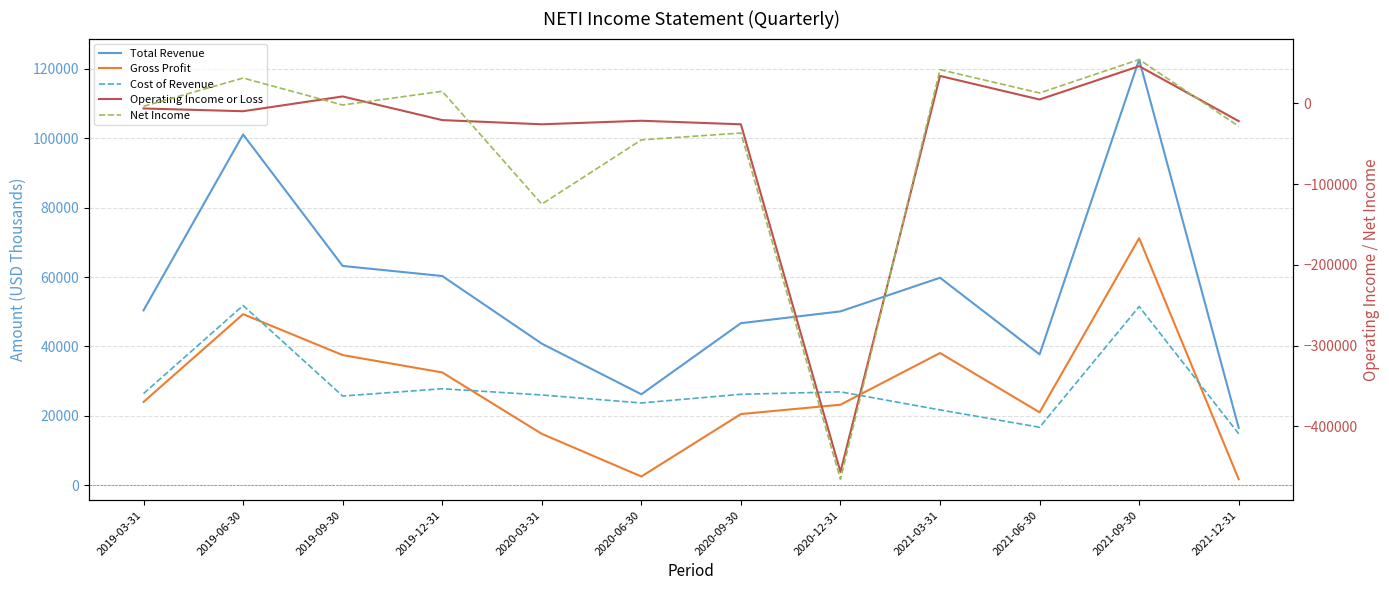

What is the label of the 1st point from the right?

2021-12-31